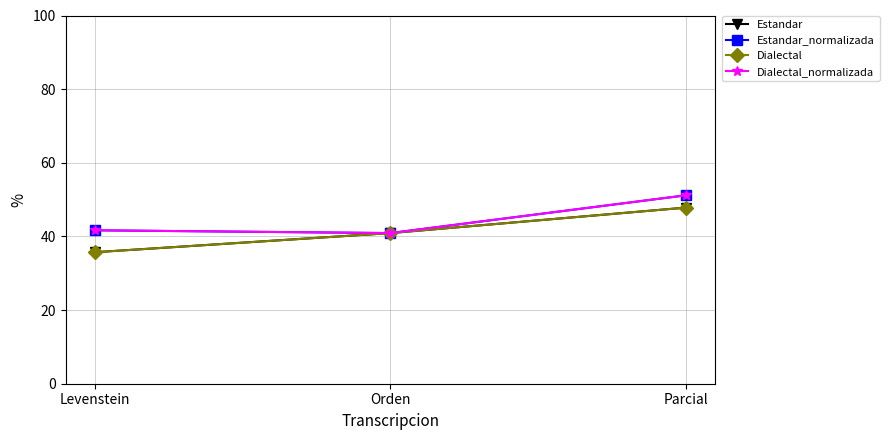

What is the lowest value of the Dialectal series?

35.7